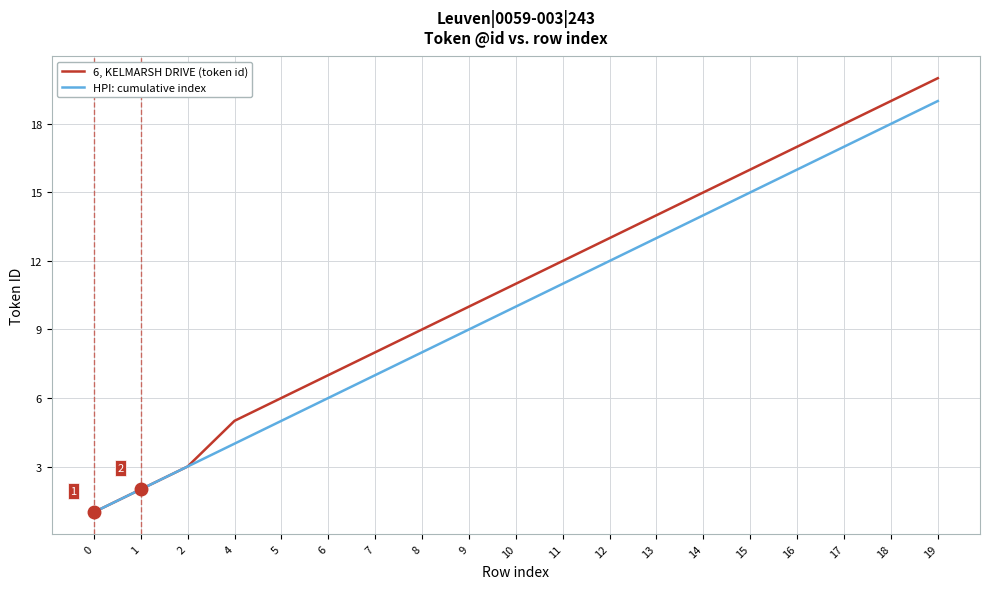

What is the difference between the highest and lowest values at 5?

1